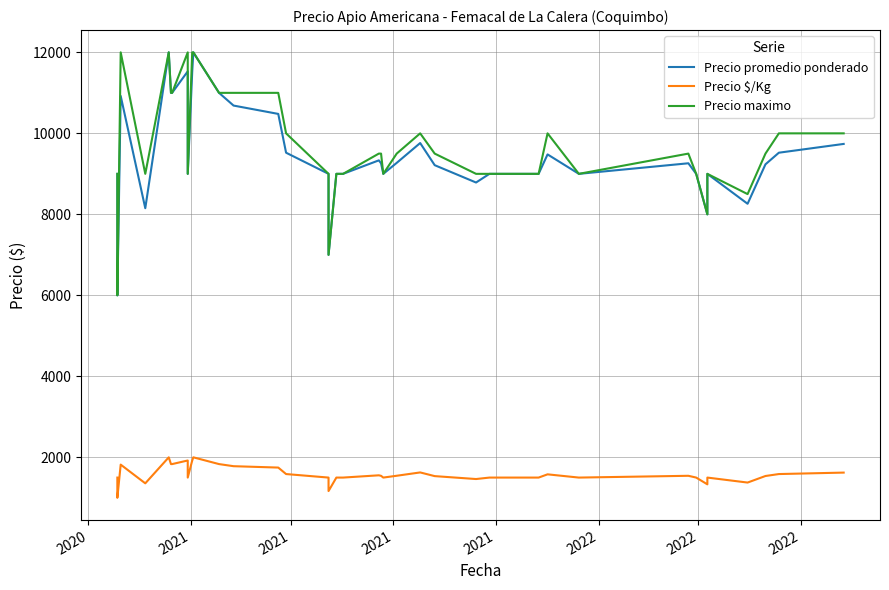

Which series has the largest range (max minus min)?

Precio promedio ponderado